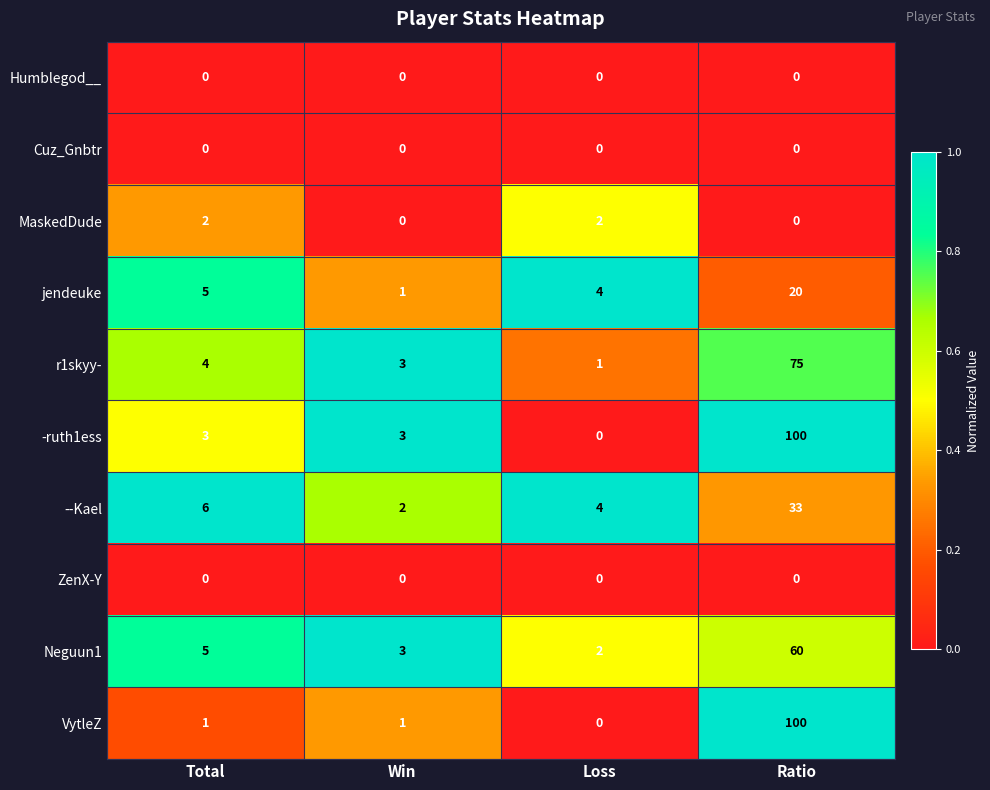

How many distinct data groups are displayed?

10